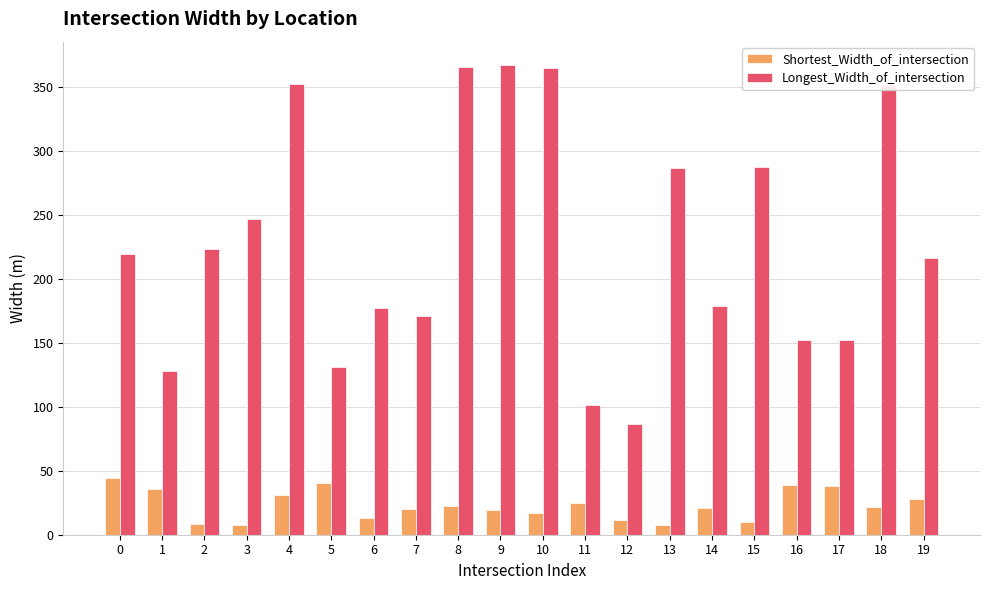

True or false: Shortest_Width_of_intersection has a value of 25.0 at 11.

True